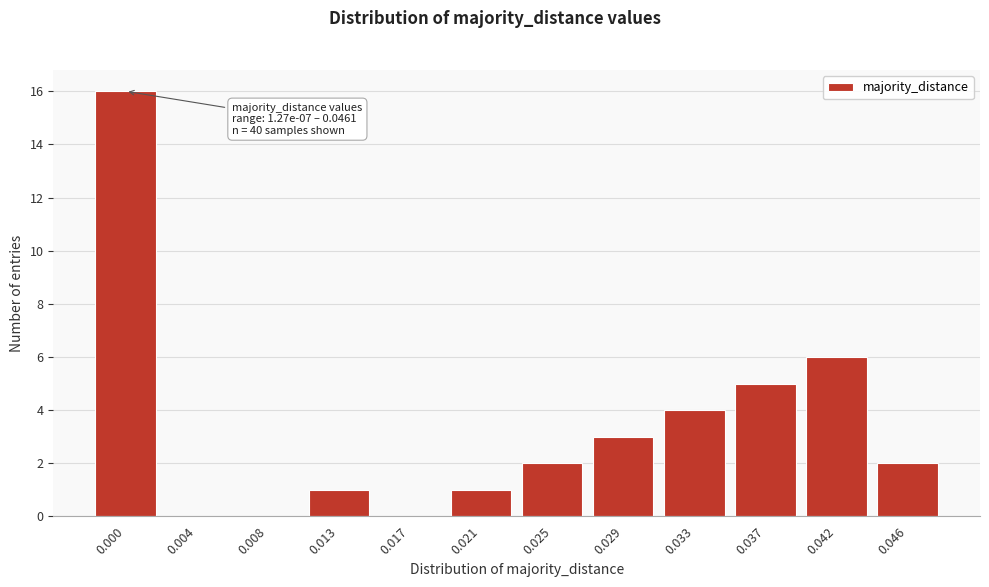

Reading right to left, transcribe all the data shown in this chart.

0.046=2	0.042=6	0.037=5	0.033=4	0.029=3	0.025=2	0.021=1	0.017=0	0.013=1	0.008=0	0.004=0	0.000=16